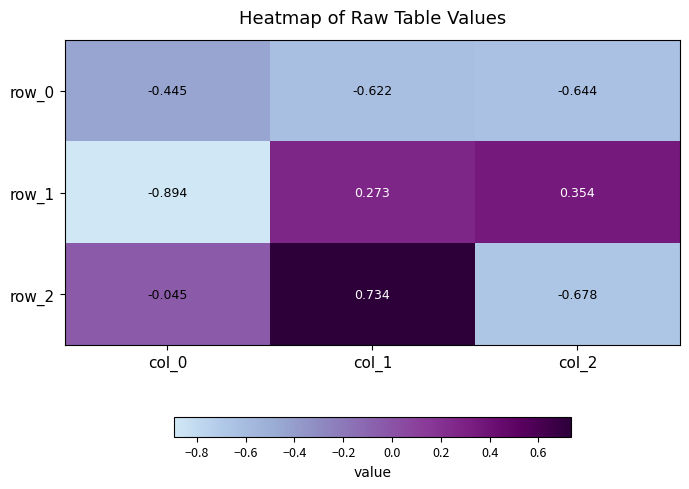

What is the spread (max minus min) of values at col_0?

0.8